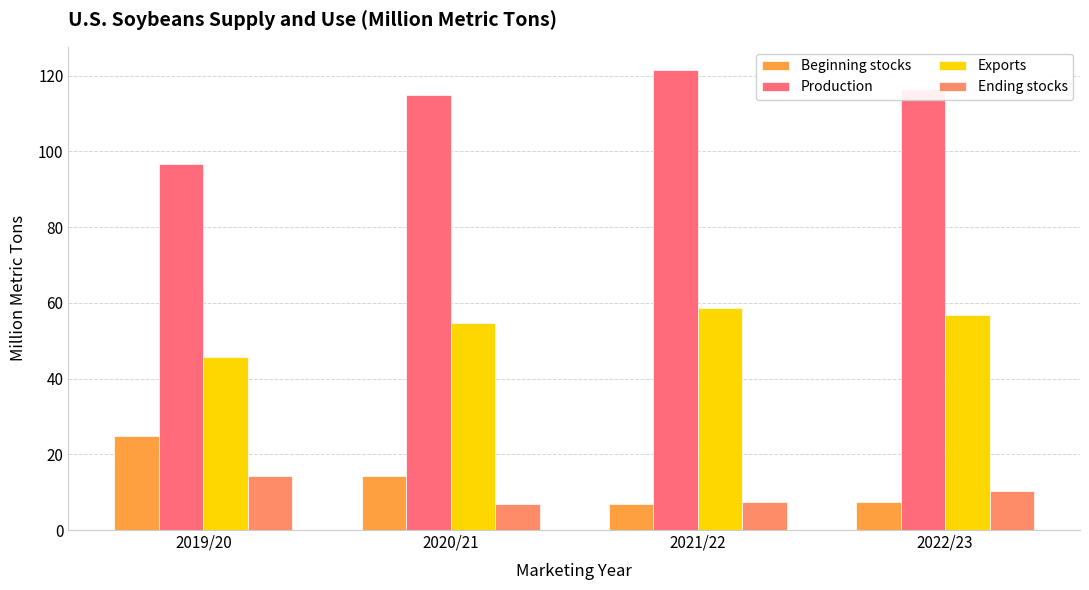

What are all the series names shown in the legend?

Beginning stocks, Production, Exports, Ending stocks